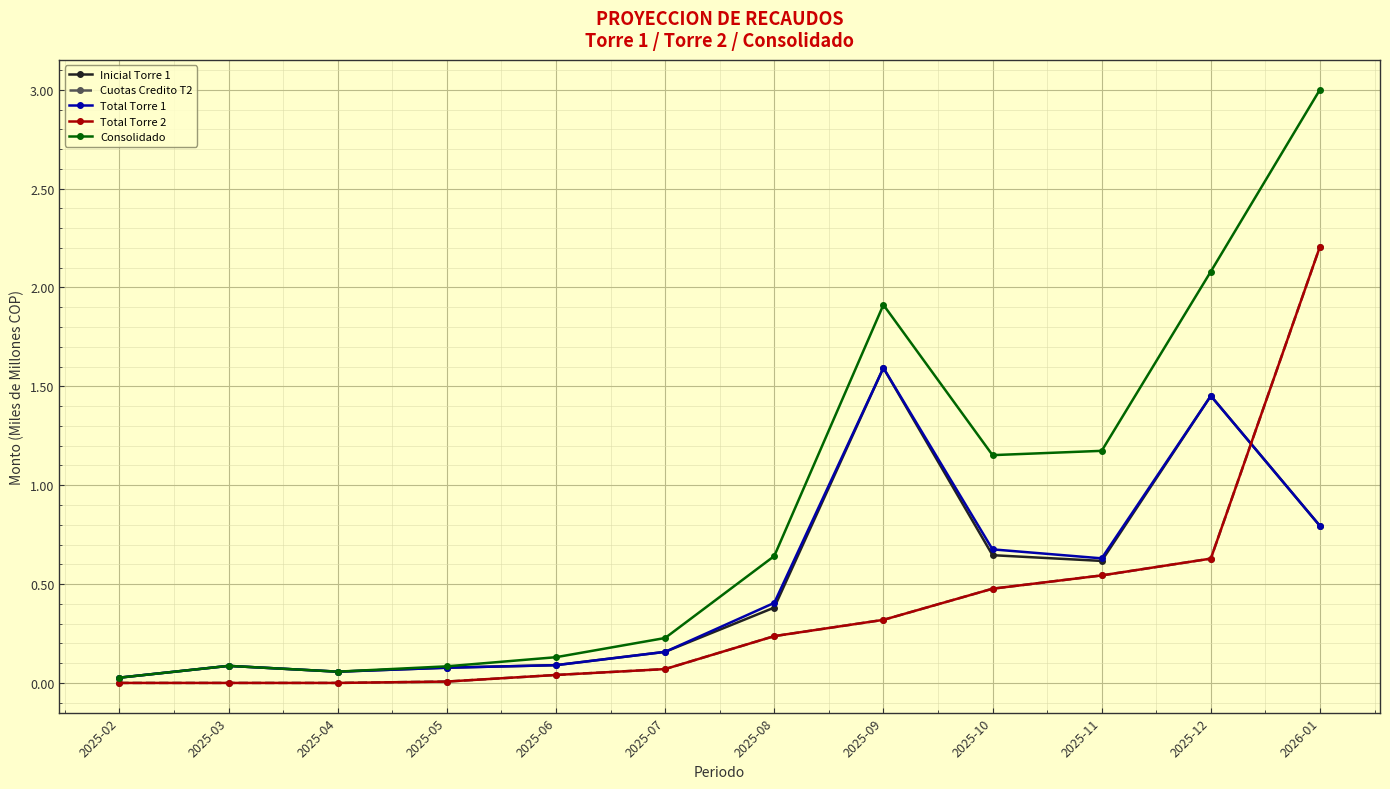

Is this an area chart (filled region under the line)?

No